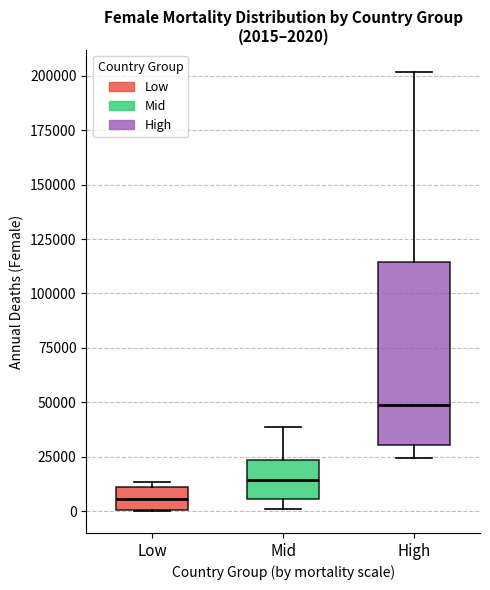

Which box is the tallest, from its lower edge to its upper edge?

High